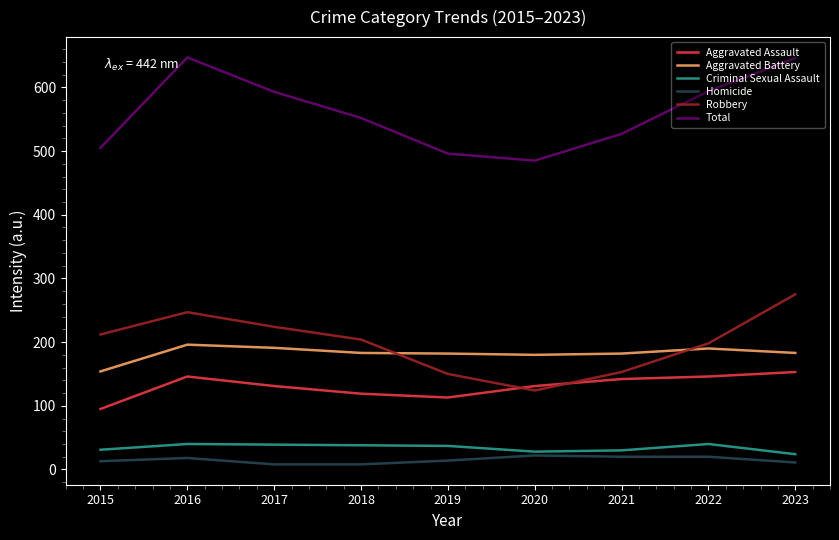

Is it true that Aggravated Battery equals 259 at 2015?

False